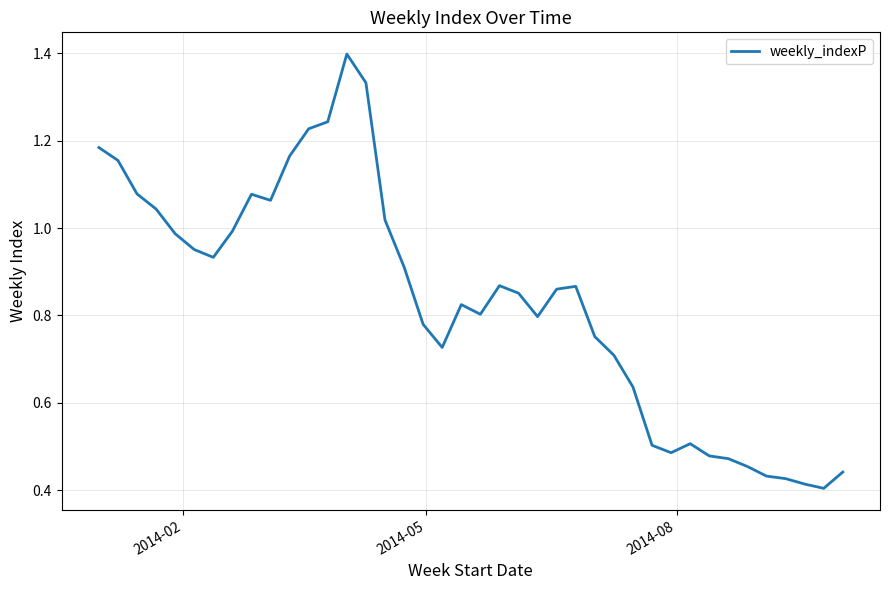

What is the greatest value displayed?

1.4